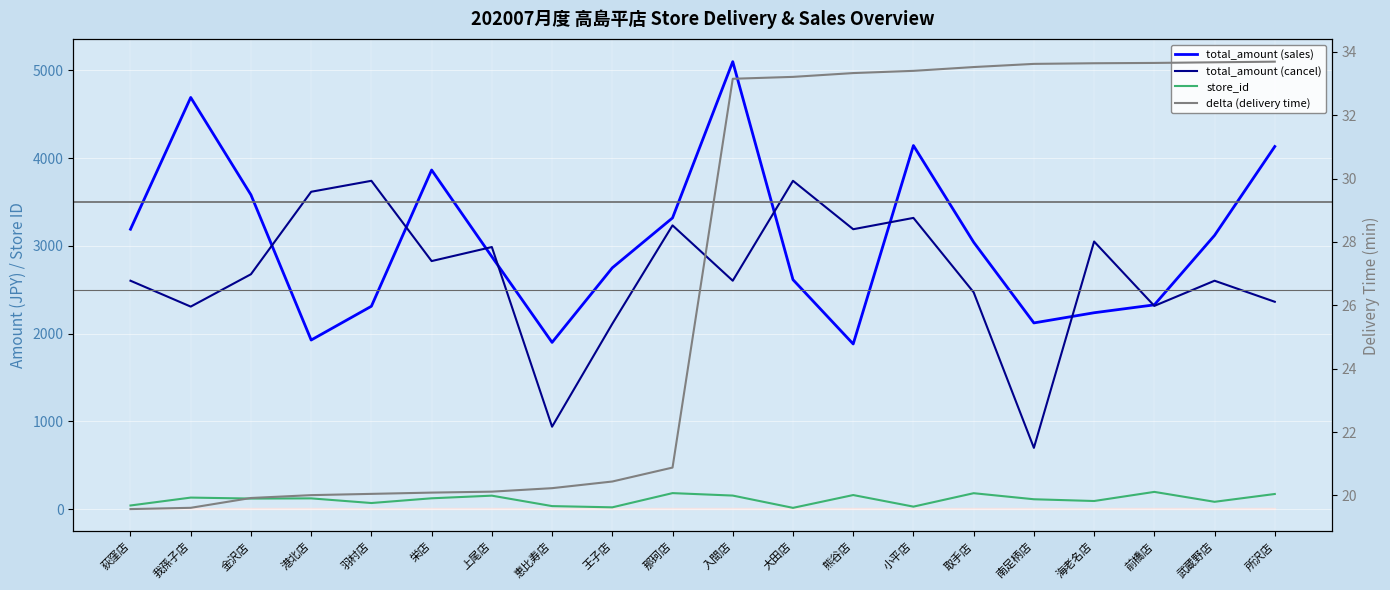

True or false: total_amount (sales) and delta (delivery time) intersect in this chart.

False